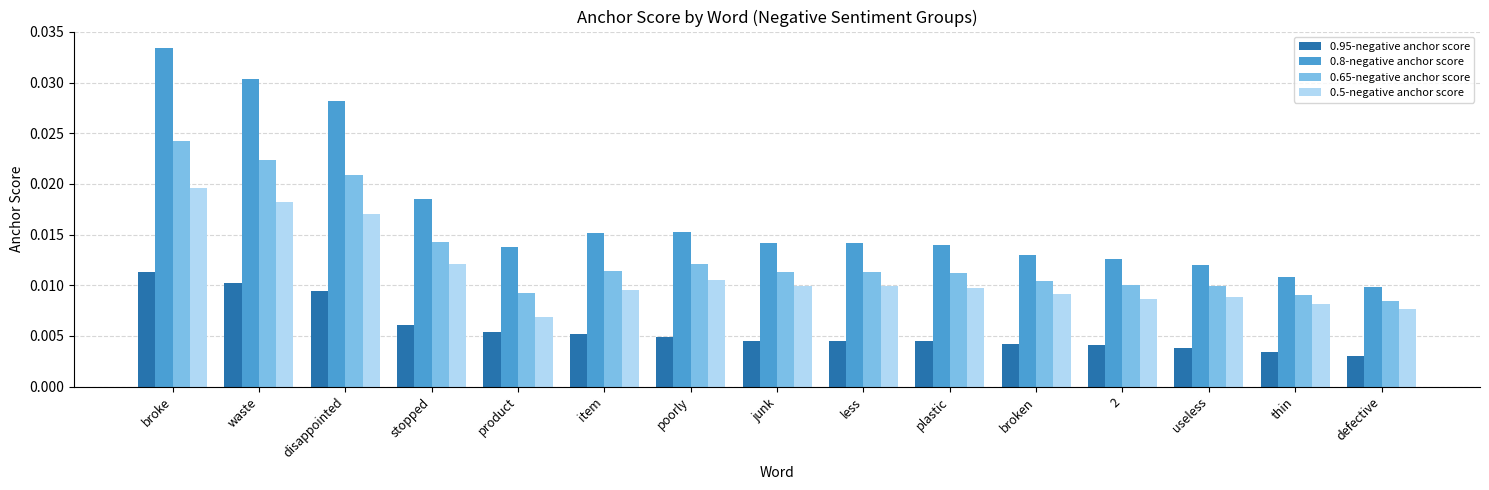

List the series in order of their overall mean, lowest first.

0.95-negative anchor score, 0.5-negative anchor score, 0.65-negative anchor score, 0.8-negative anchor score